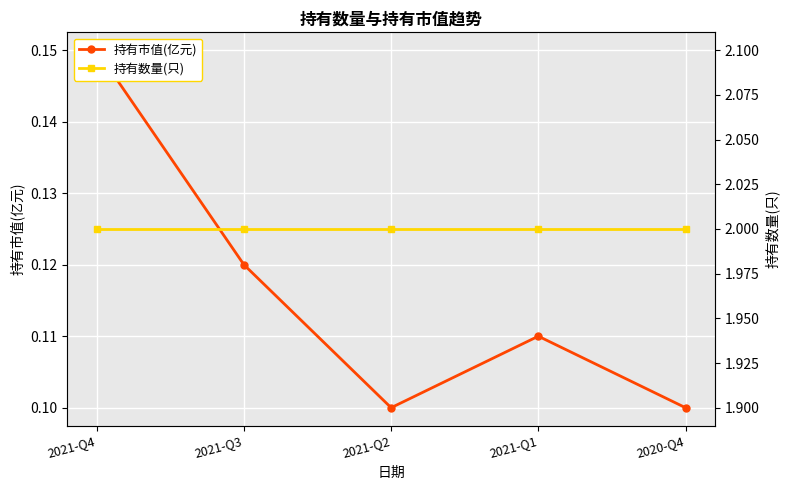

What is the label of the 1st point from the left?

2021-Q4